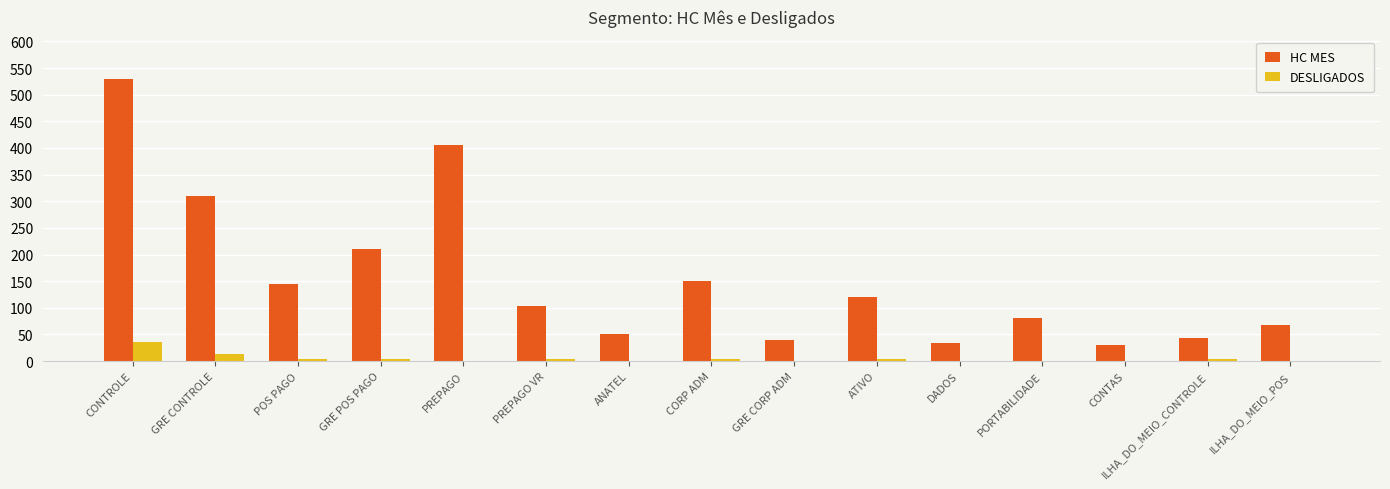

How many groups of bars are there?

15